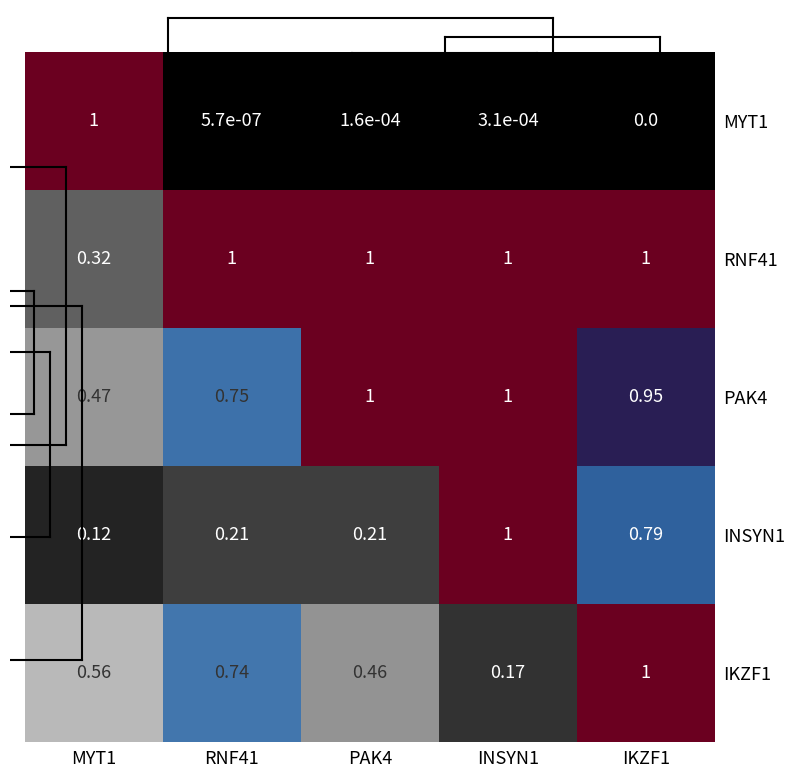

Is the value of PAK4 at PAK4 greater than the value of INSYN1 at MYT1?

Yes